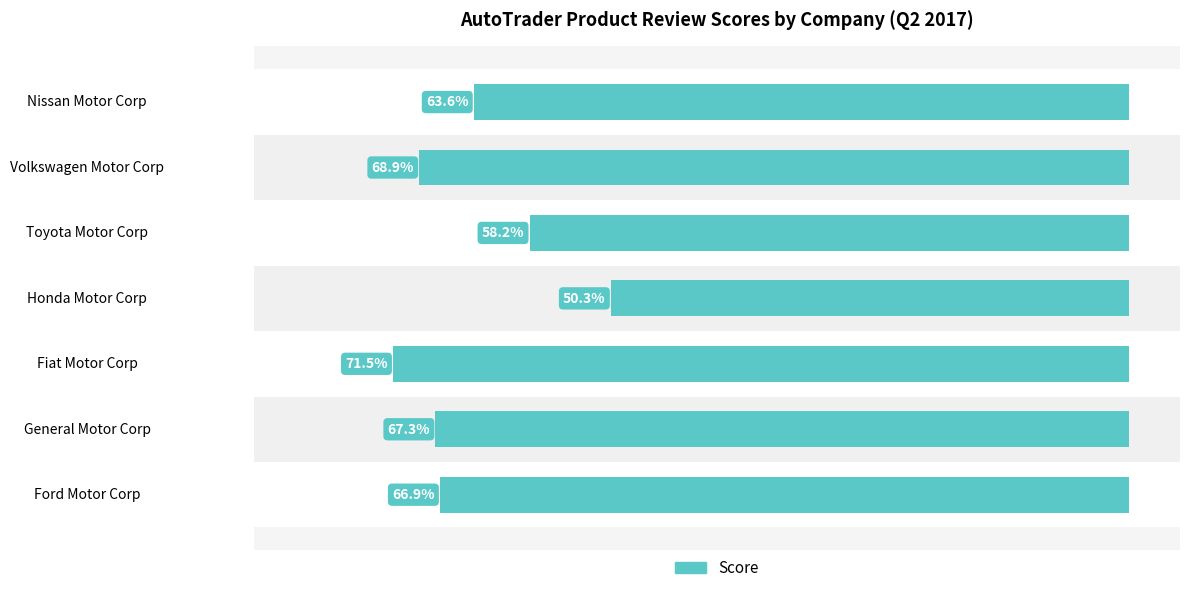

Does the chart contain any negative values?

Yes